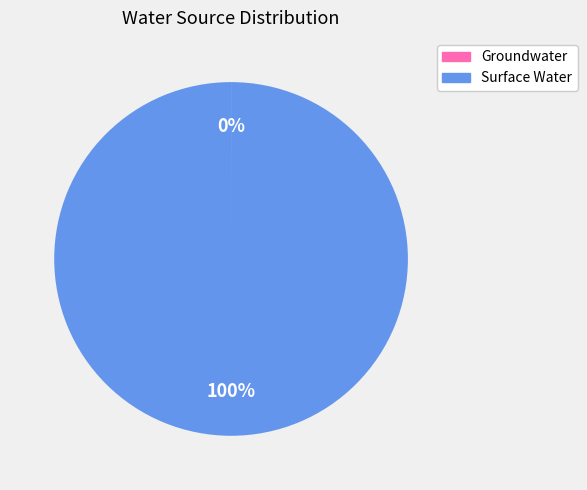

The Surface Water slice represents 100% of the pie. True or false?

True